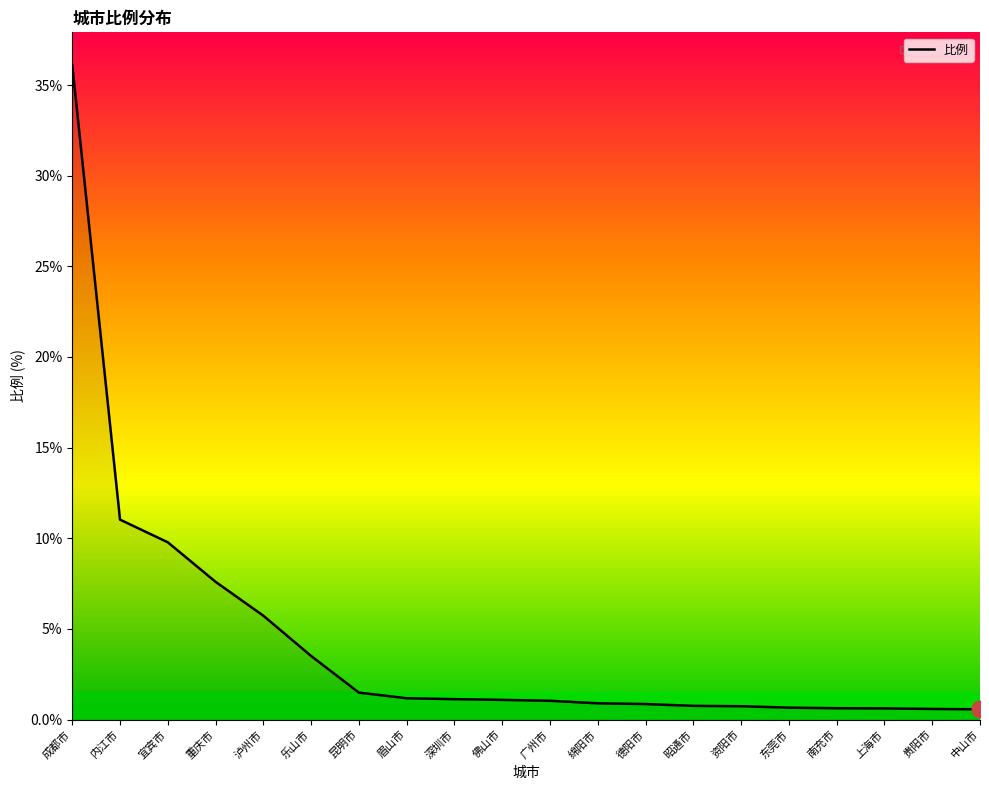

Does the chart display data point markers on the line(s)?

No